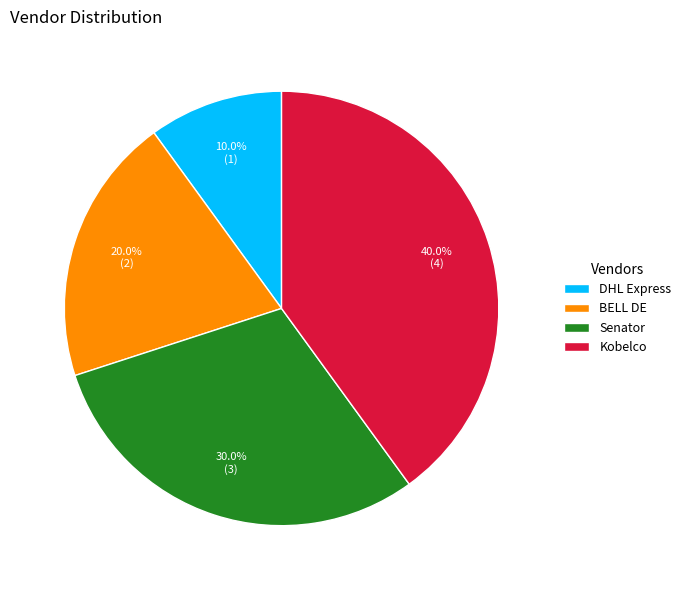

Is BELL DE the majority of the pie?

No